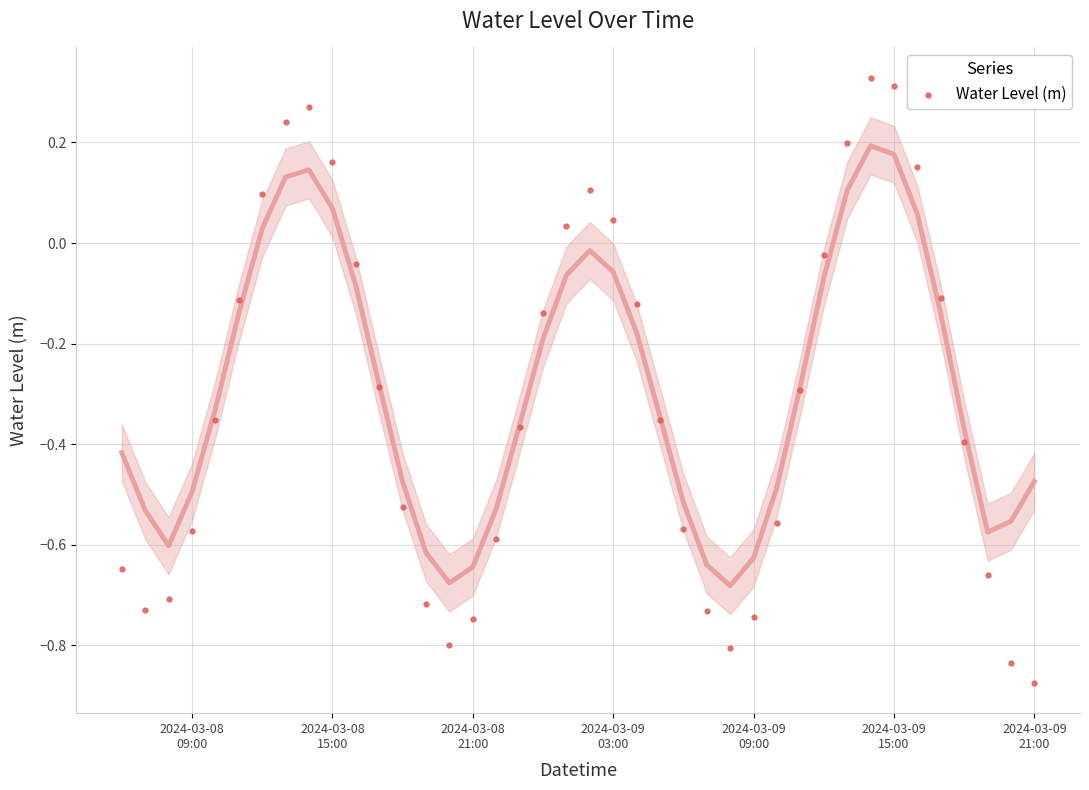

What is the range of X values (max minus min)?

1.6